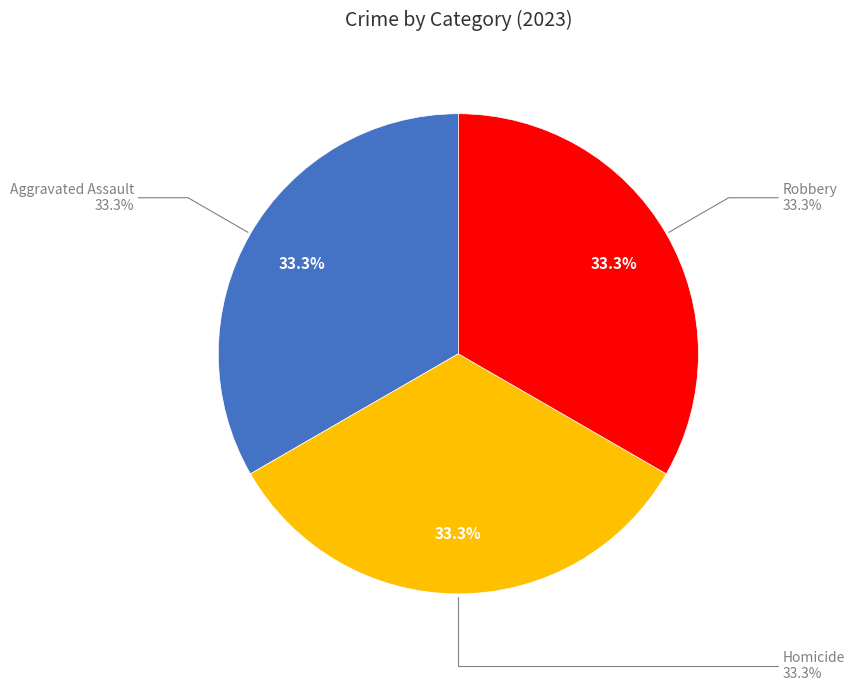

Is there a majority slice in this chart?

No